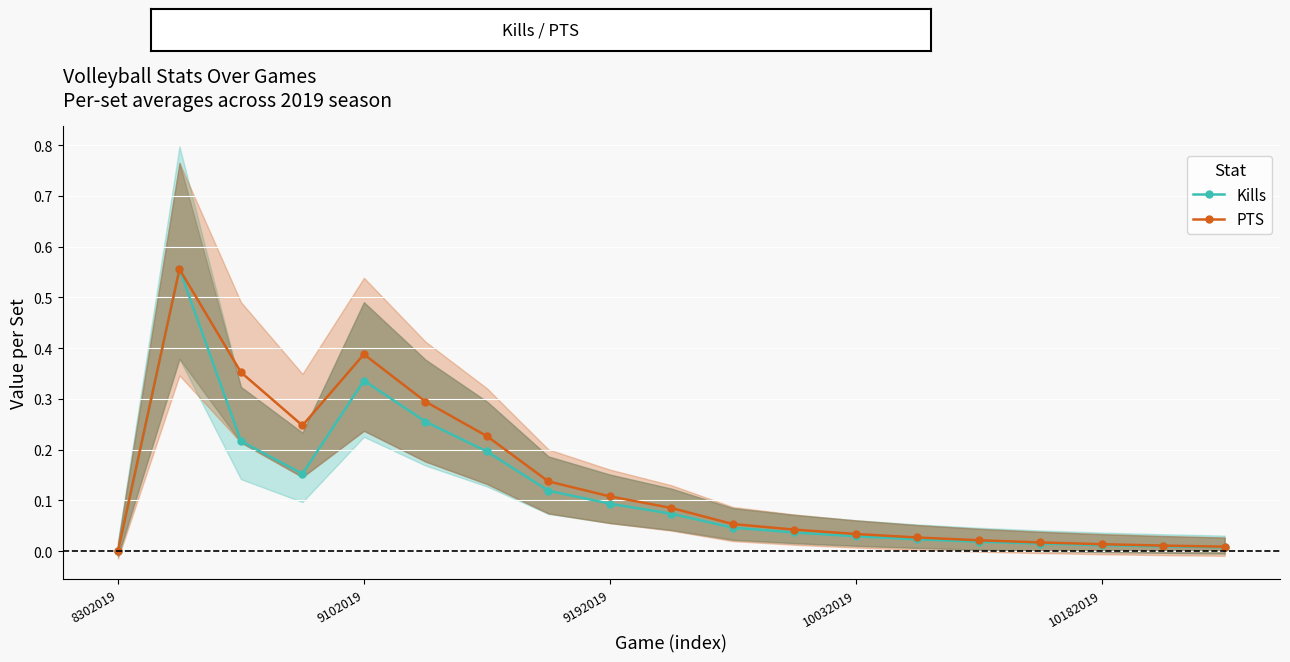

What are all the series names shown in the legend?

Kills, PTS